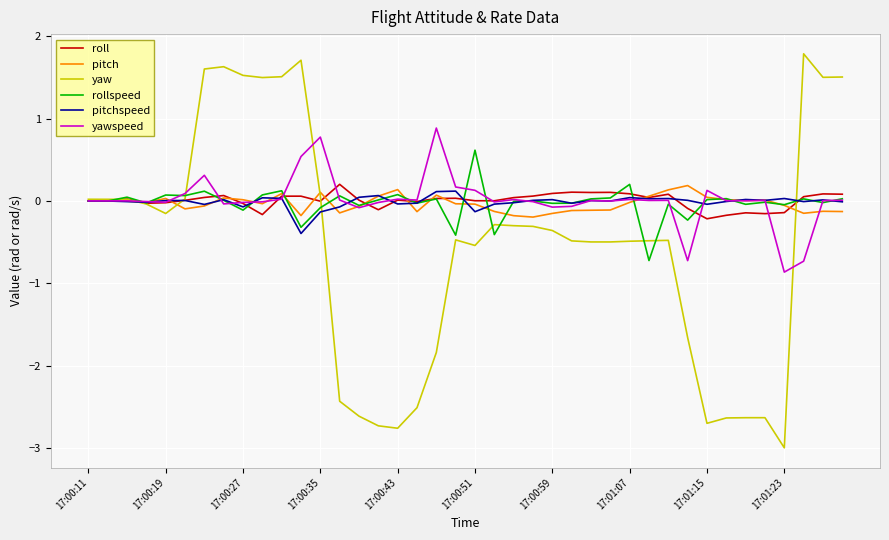

What is the lowest value of the rollspeed series?

-0.7